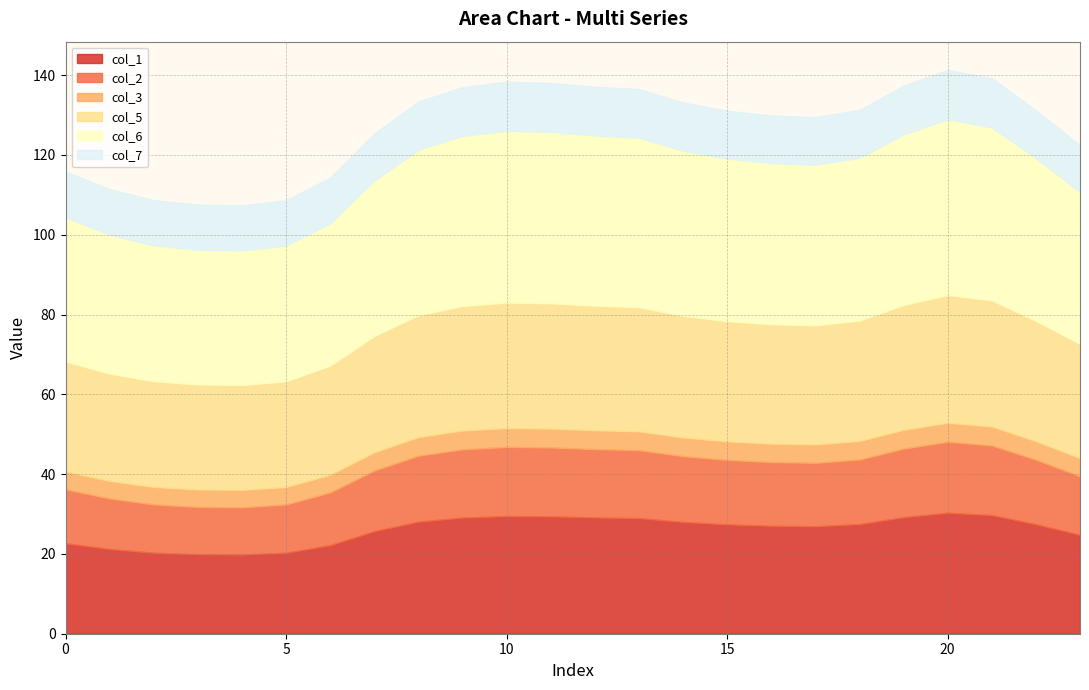

In col_6, how many points are higher than both neighbors (excluding endpoints)?

2